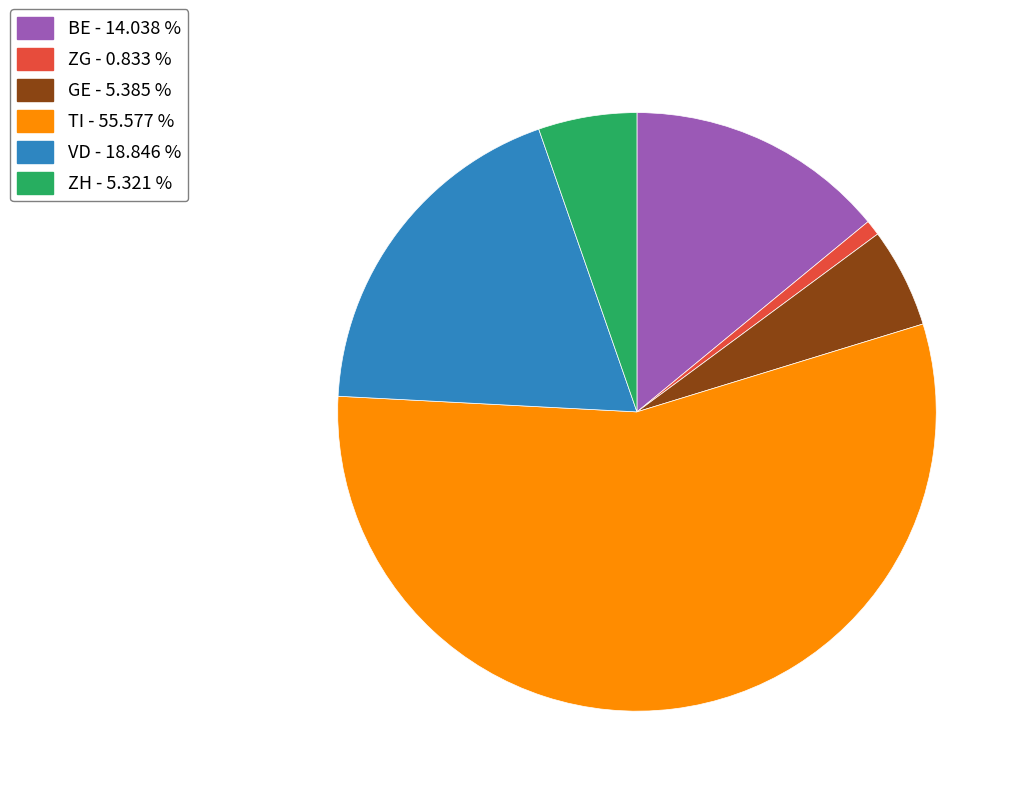

Which slice is the smallest?

ZG